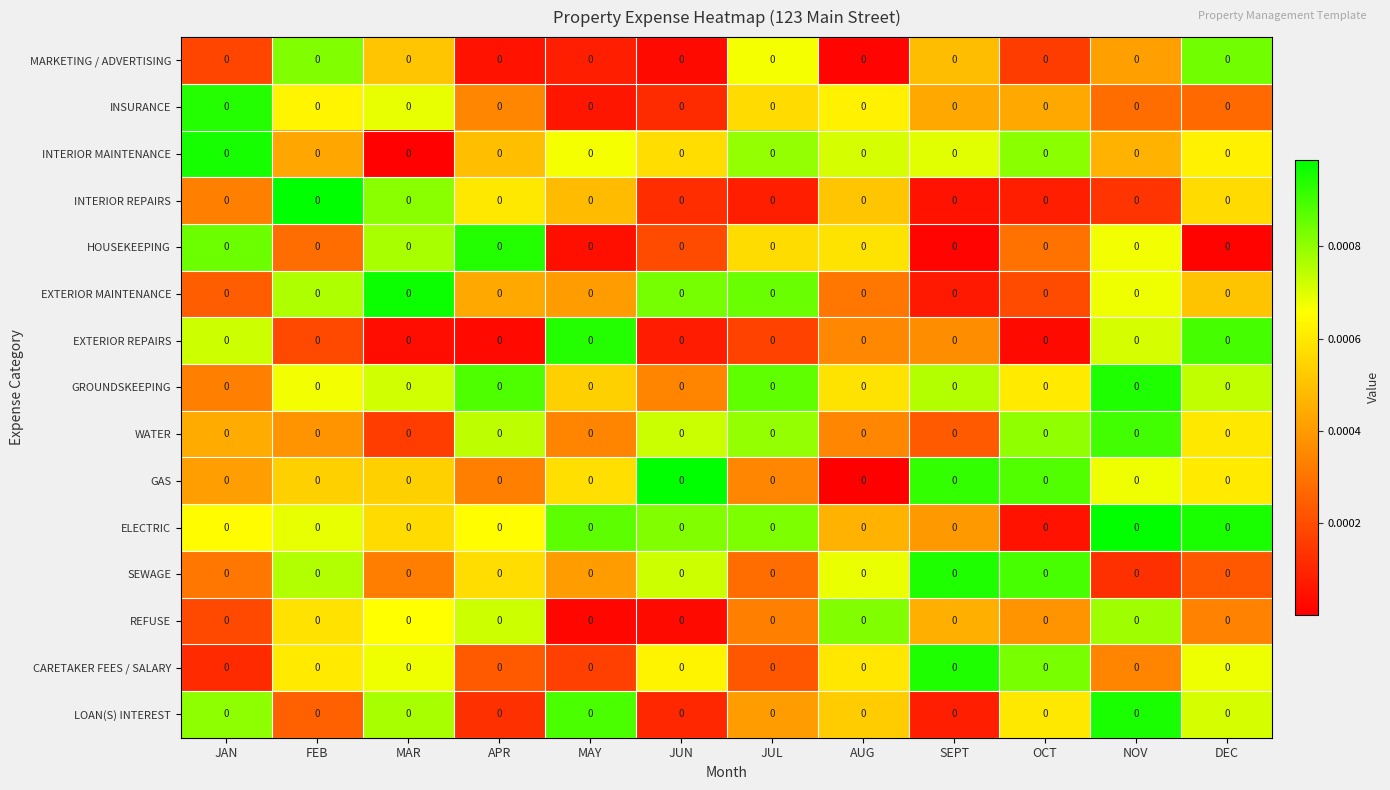

Which label corresponds to the largest value in the chart?

JUN